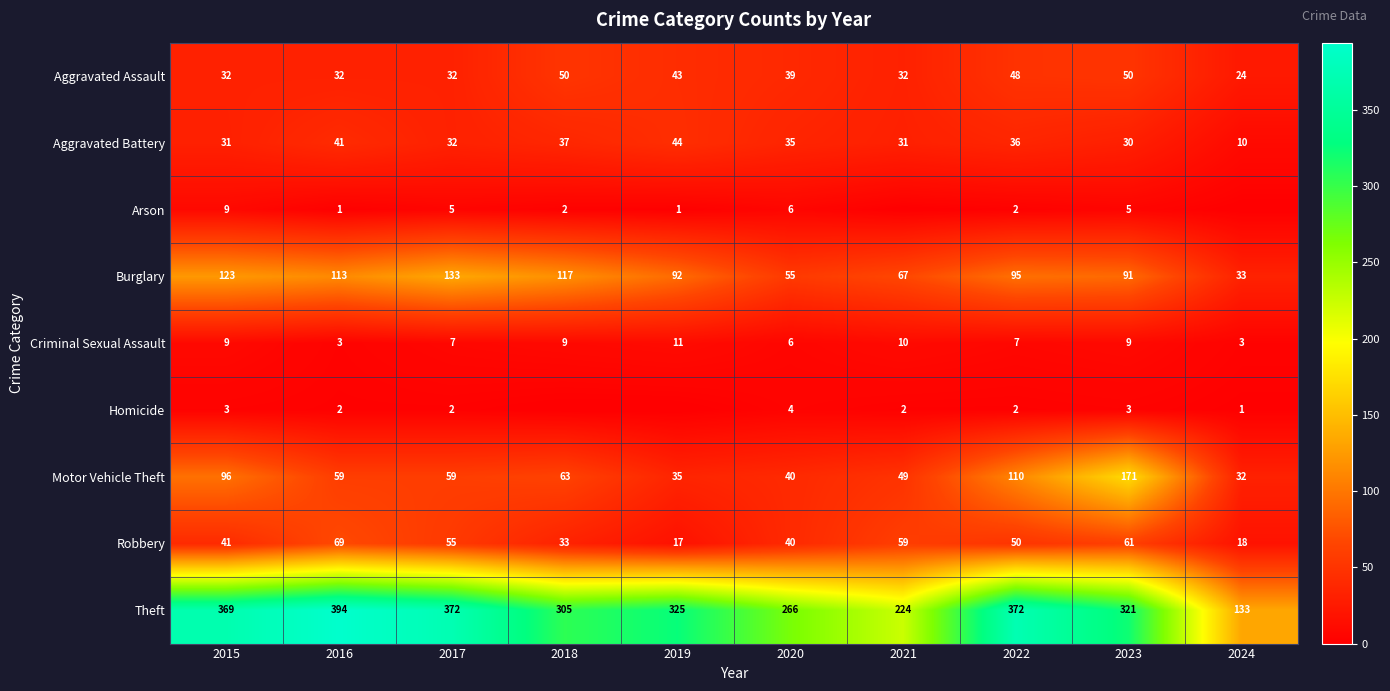

What is the average value of the Aggravated Battery series?

33